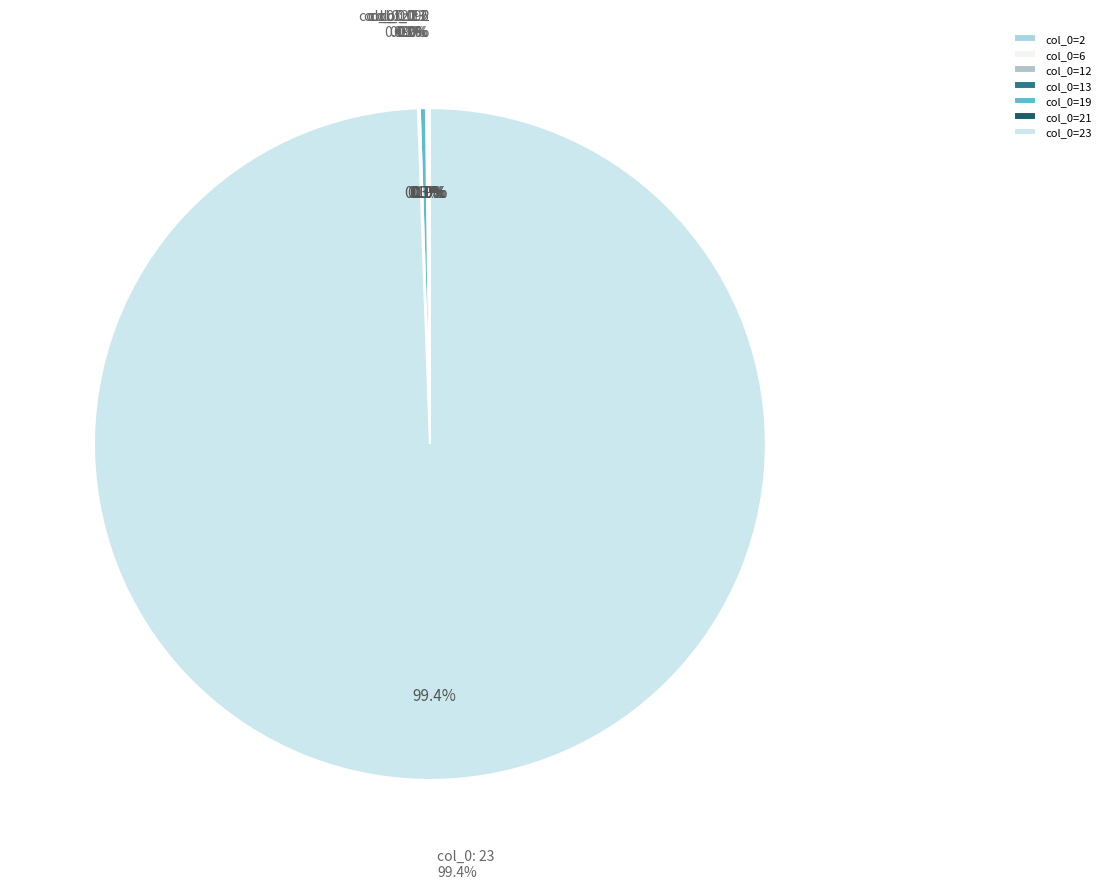

Count the number of slices in the pie.

7